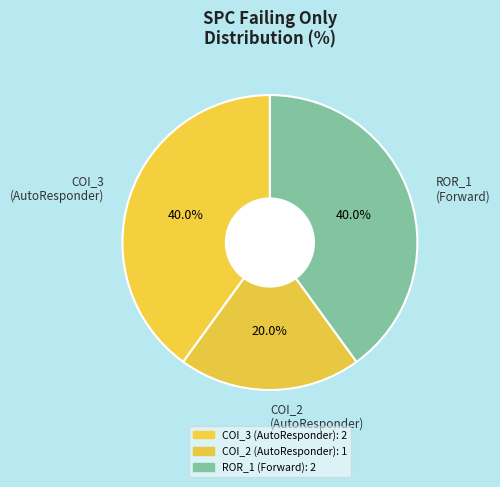

Combined, what portion of the pie is COI_2 (AutoResponder) and COI_3 (AutoResponder)?

60.0%